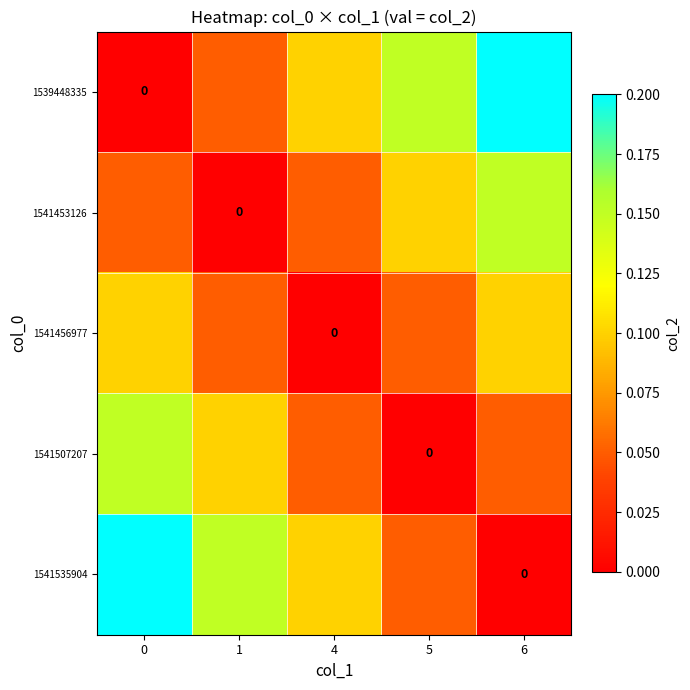

Is it true that 1541453126 equals 0.0 at 0?

False